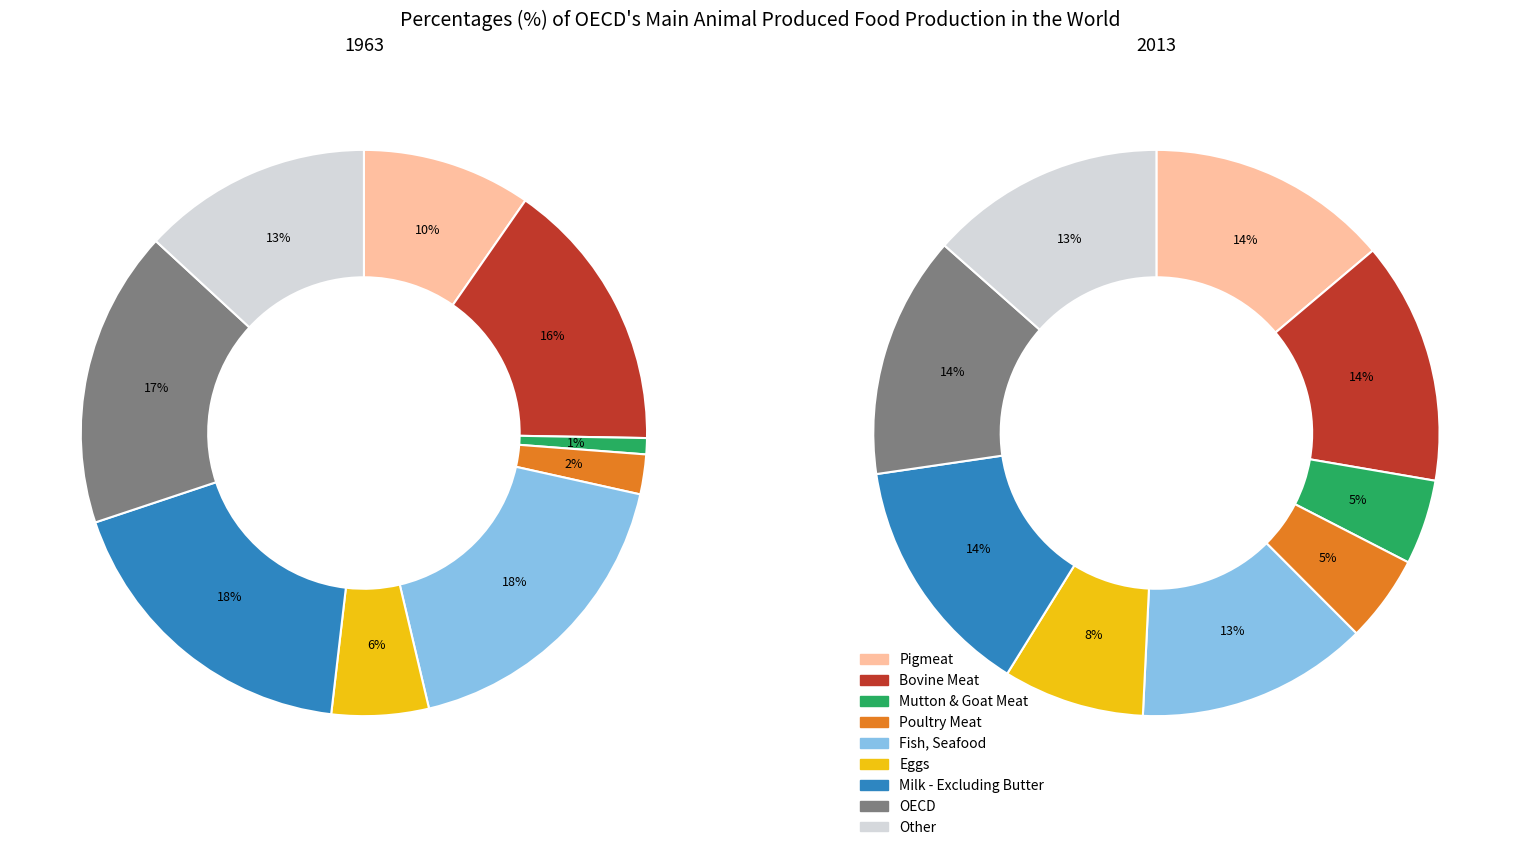

Is 2 the majority of the pie?

No